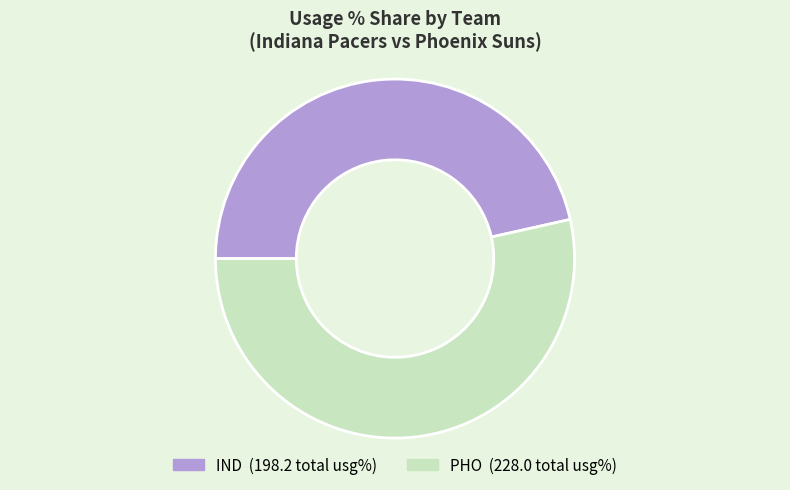

Count the number of slices in the pie.

2